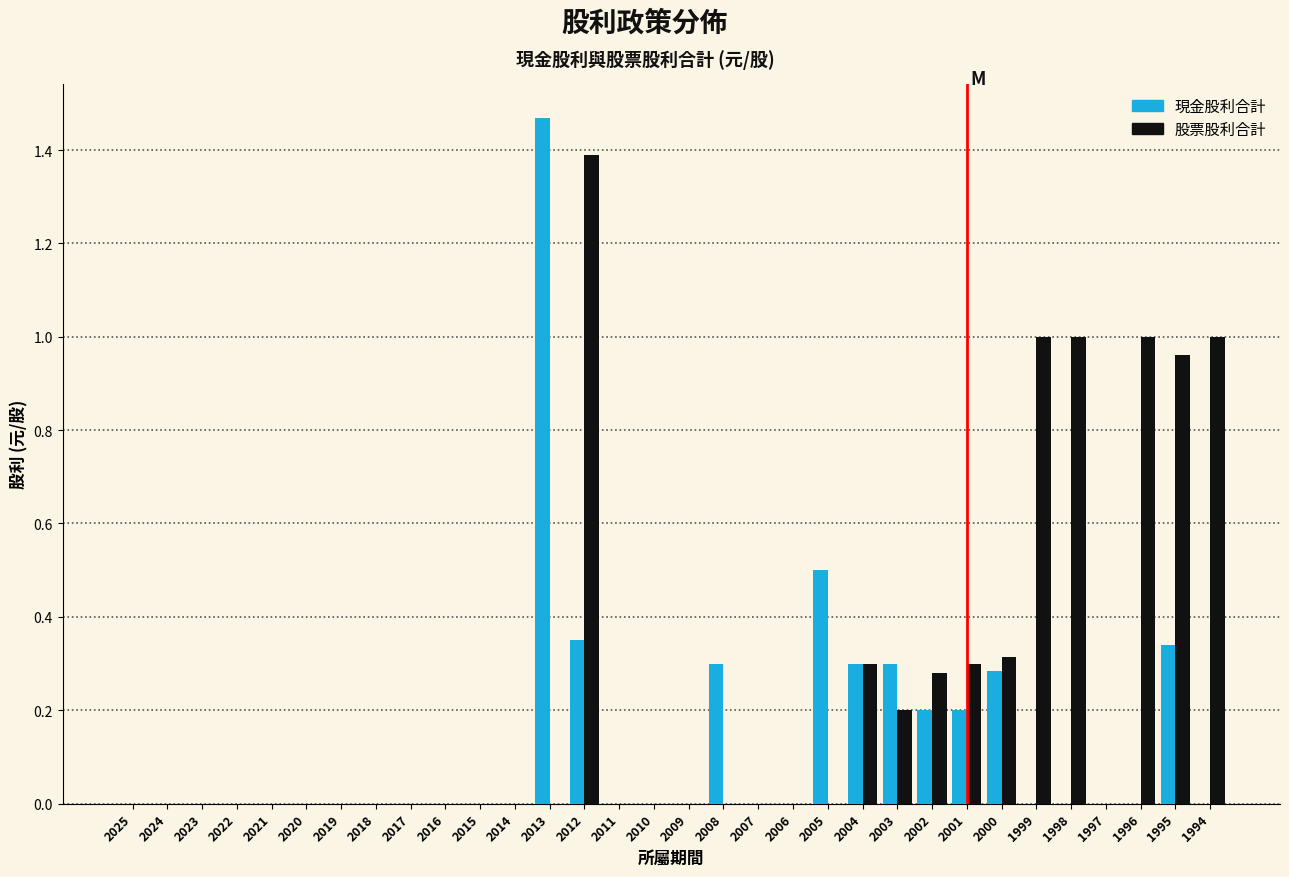

Between 2022 and 1996, which series saw the biggest shift?

股票股利合計